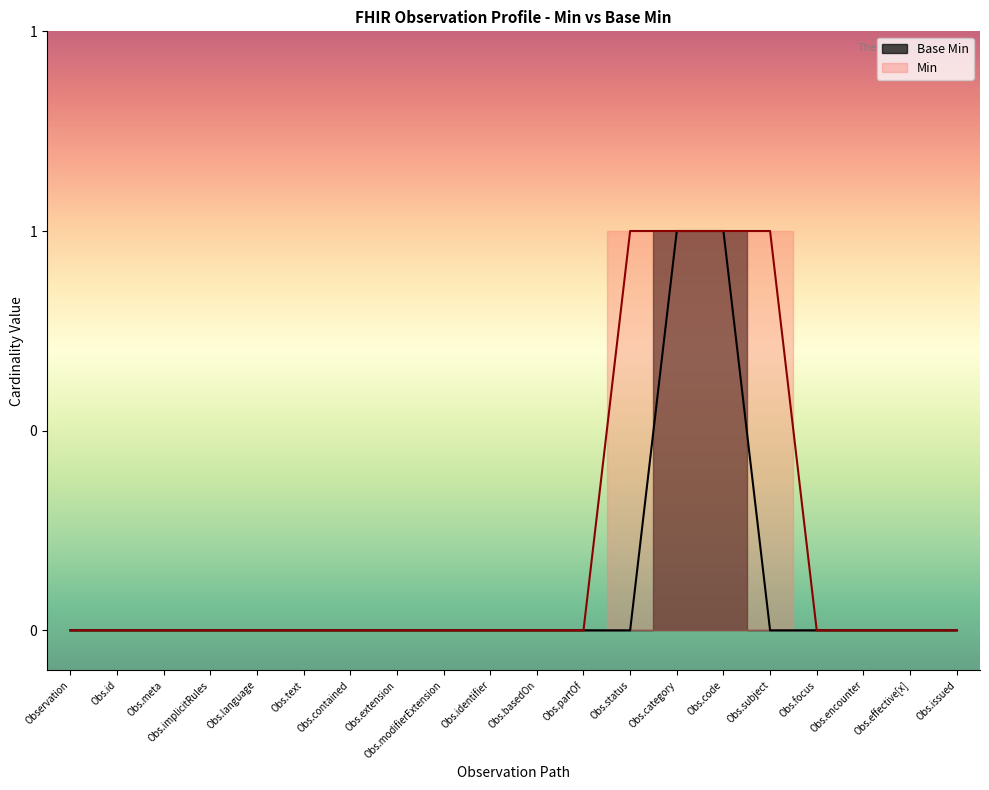

What is the difference between the values at Obs.code and Obs.meta?

1